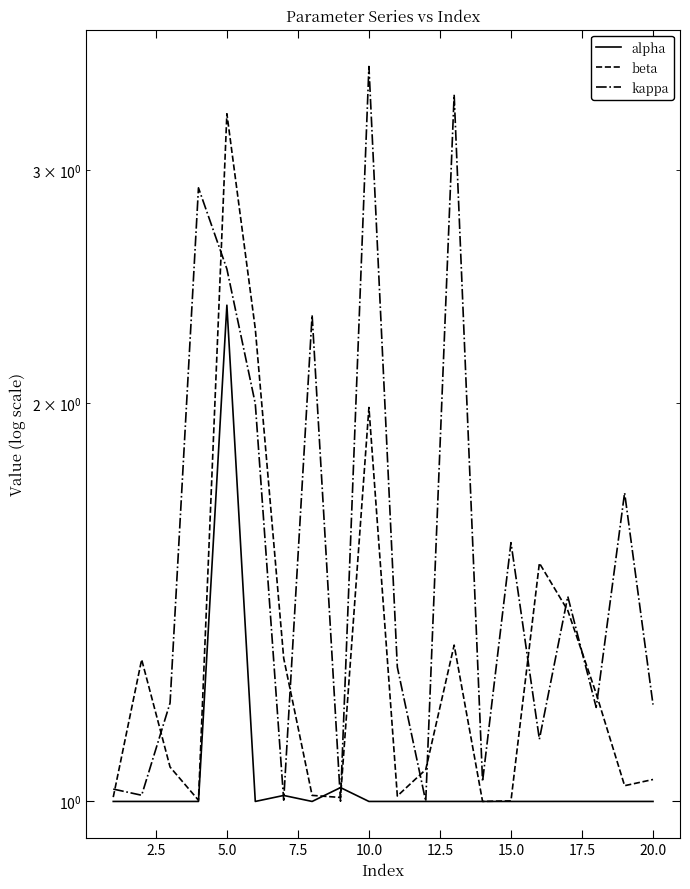

At how many categories does at least one series exceed 1?

20